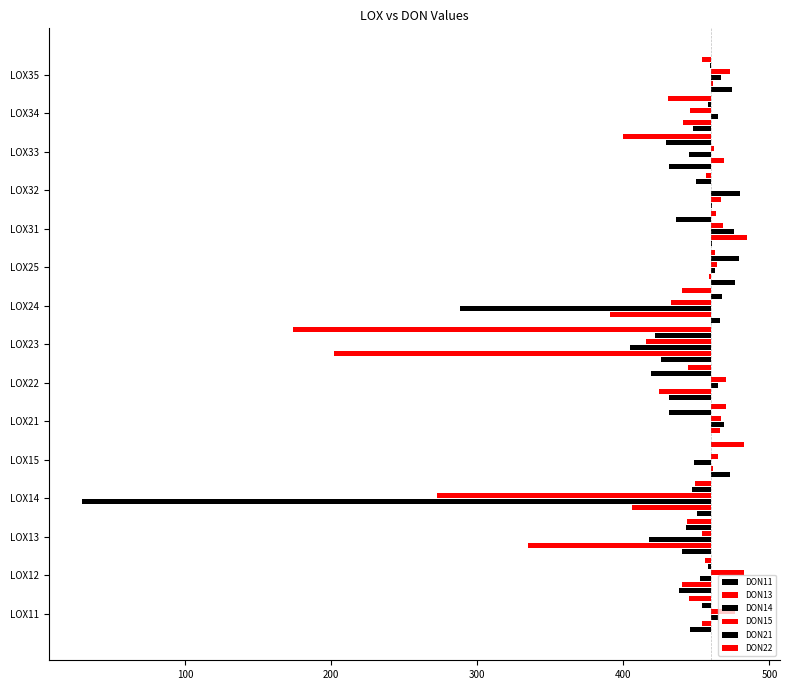

What are all the series names shown in the legend?

DON11, DON13, DON14, DON15, DON21, DON22